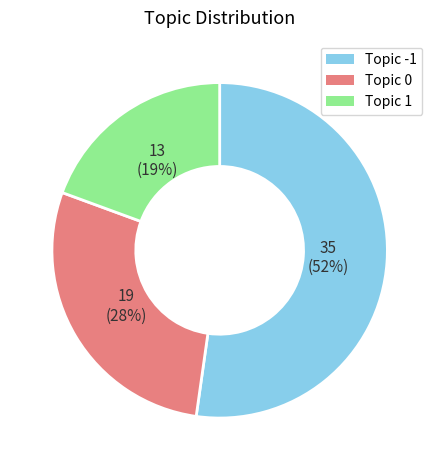

Does any single category account for the majority?

Yes